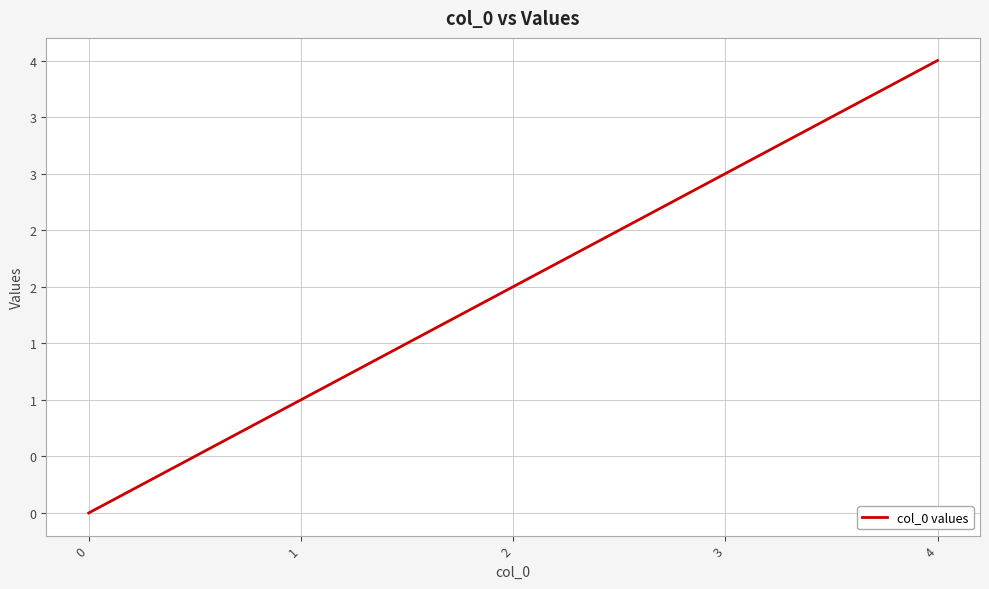

Which category has the highest value across all series?

4